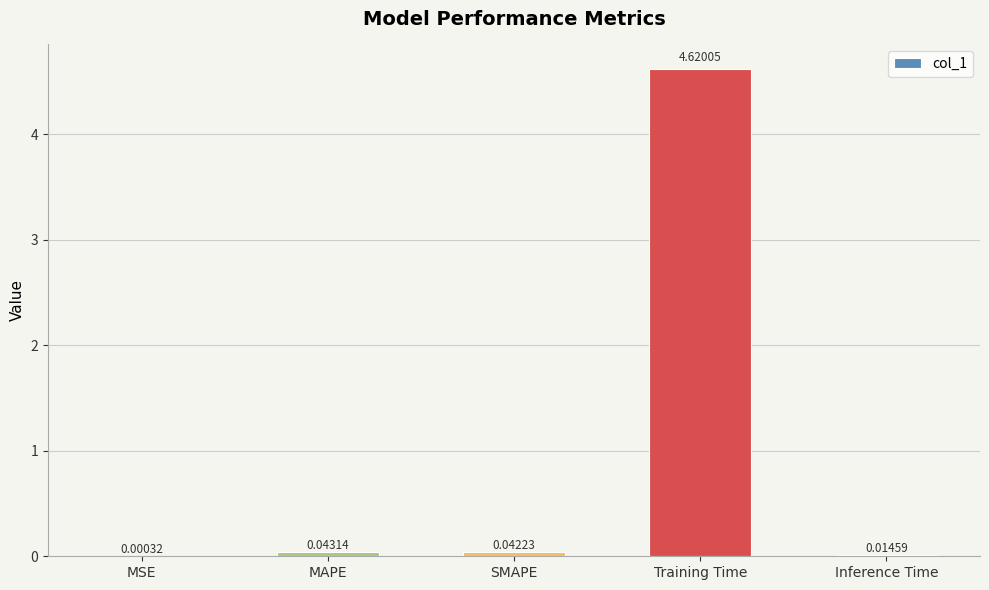

Where is the data nearest to the value 2?

MAPE